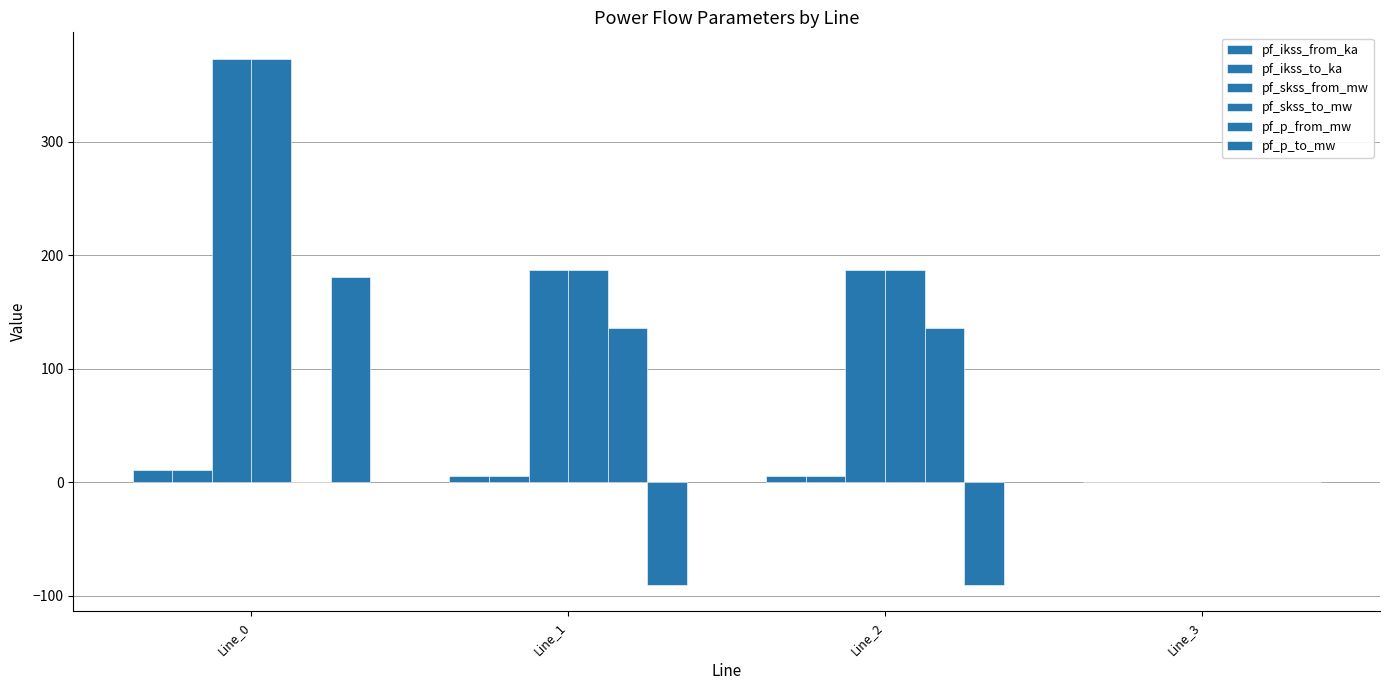

What is the maximum value shown in the chart?

373.0